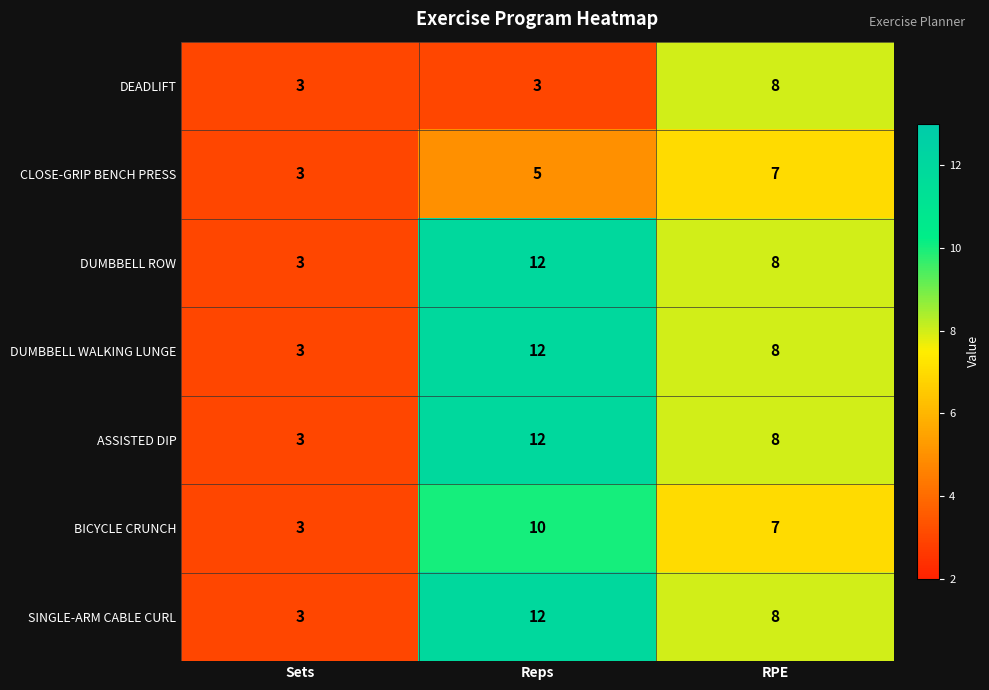

How many values in the ASSISTED DIP series are below 8?

1